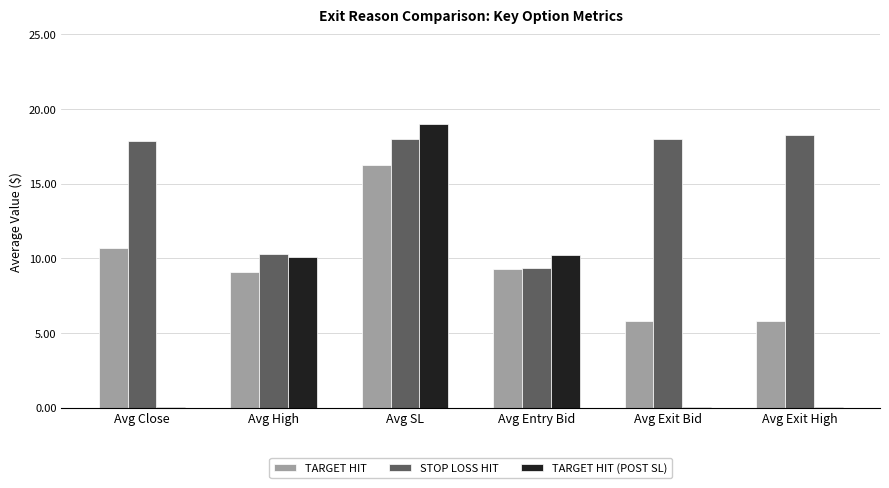

True or false: TARGET HIT has a value of 9.1 at Avg High.

True